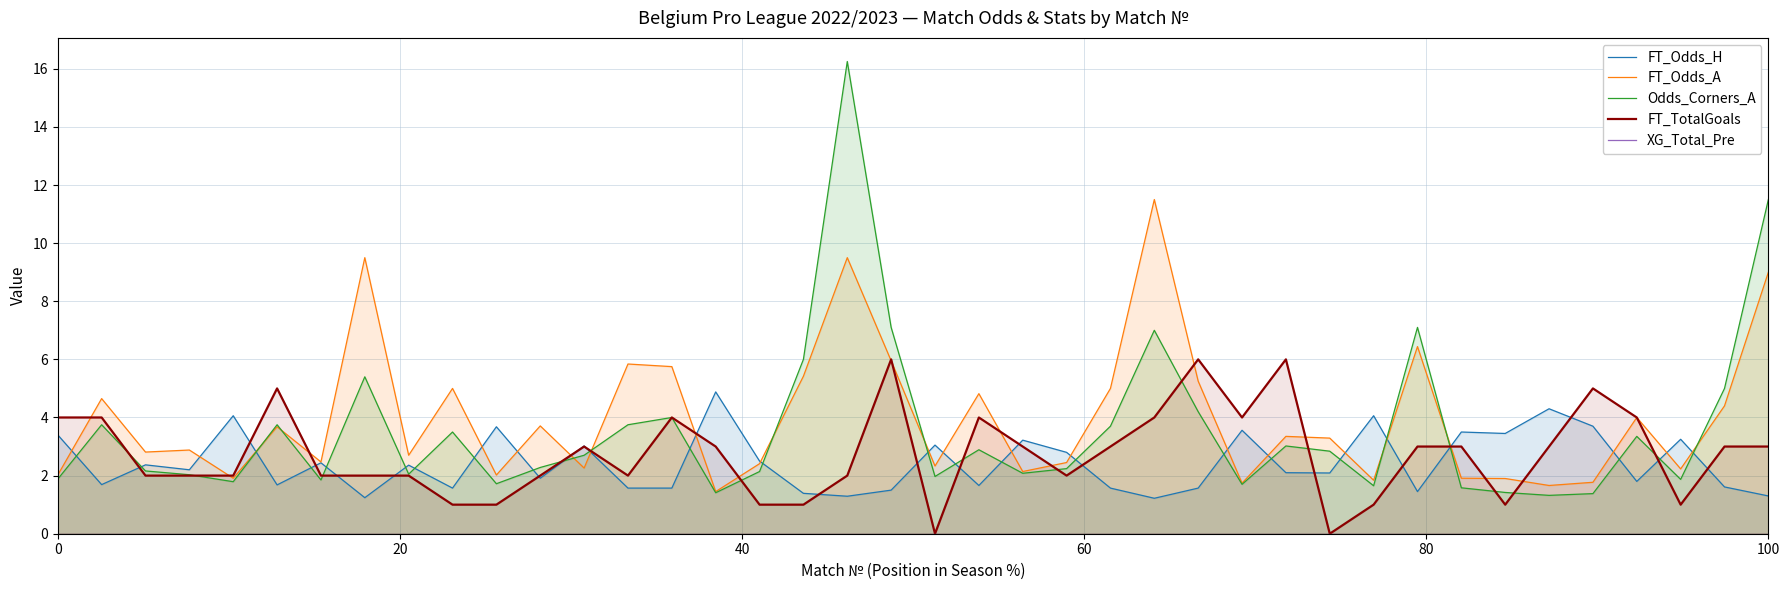

True or false: FT_TotalGoals has a value of 4.0 at 0.

True